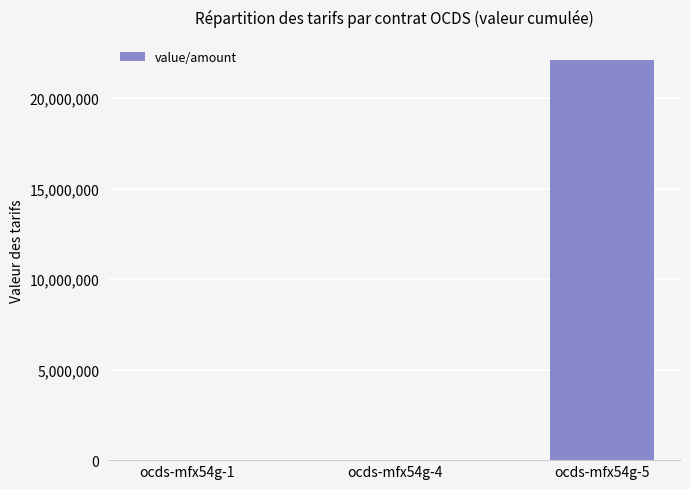

Which has a higher value, ocds-mfx54g-5 or ocds-mfx54g-1?

ocds-mfx54g-5